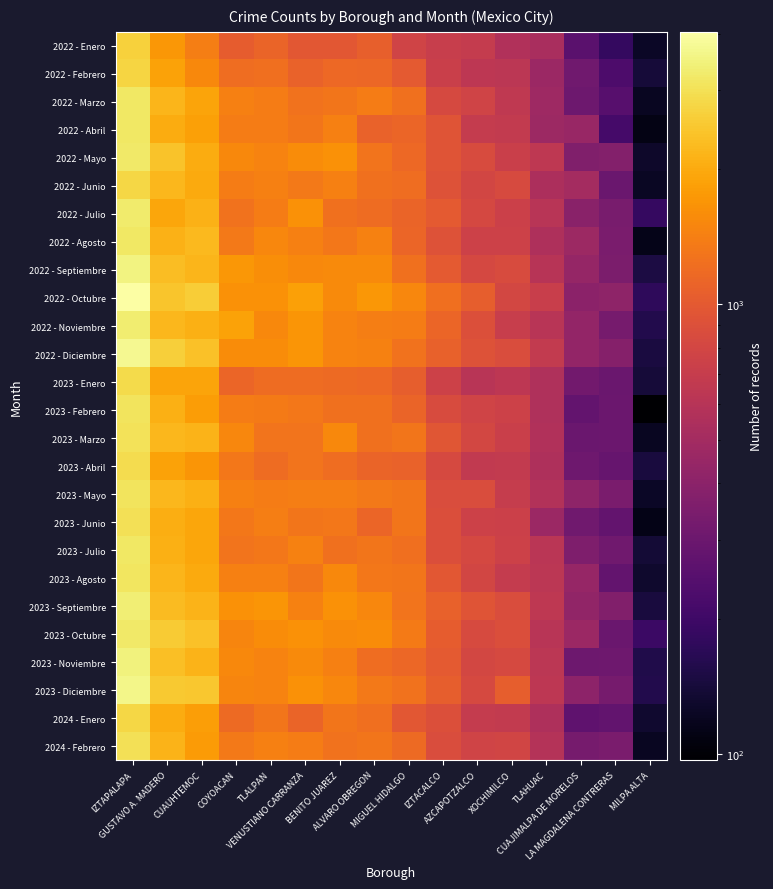

How many data points does each series have?

16